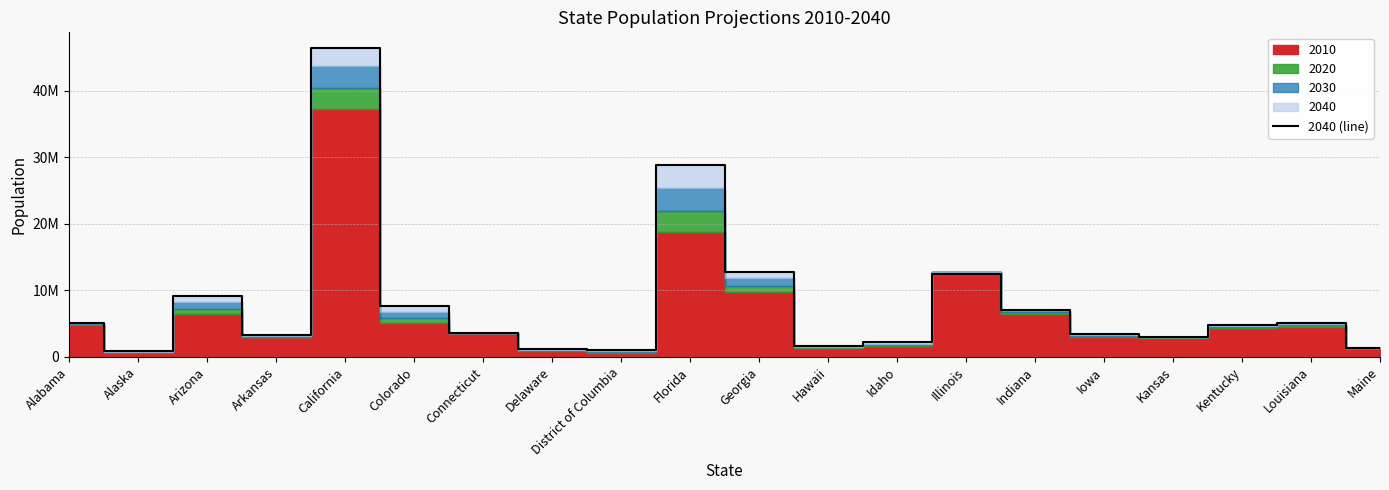

What is the value of the 3rd point from the left?

9166279